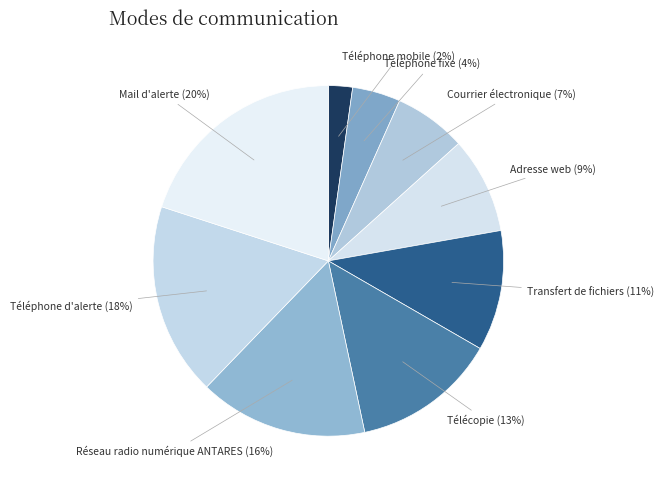

Approximately how many times larger is the value at Téléphone fixe compared to Mail d'alerte?

0.2